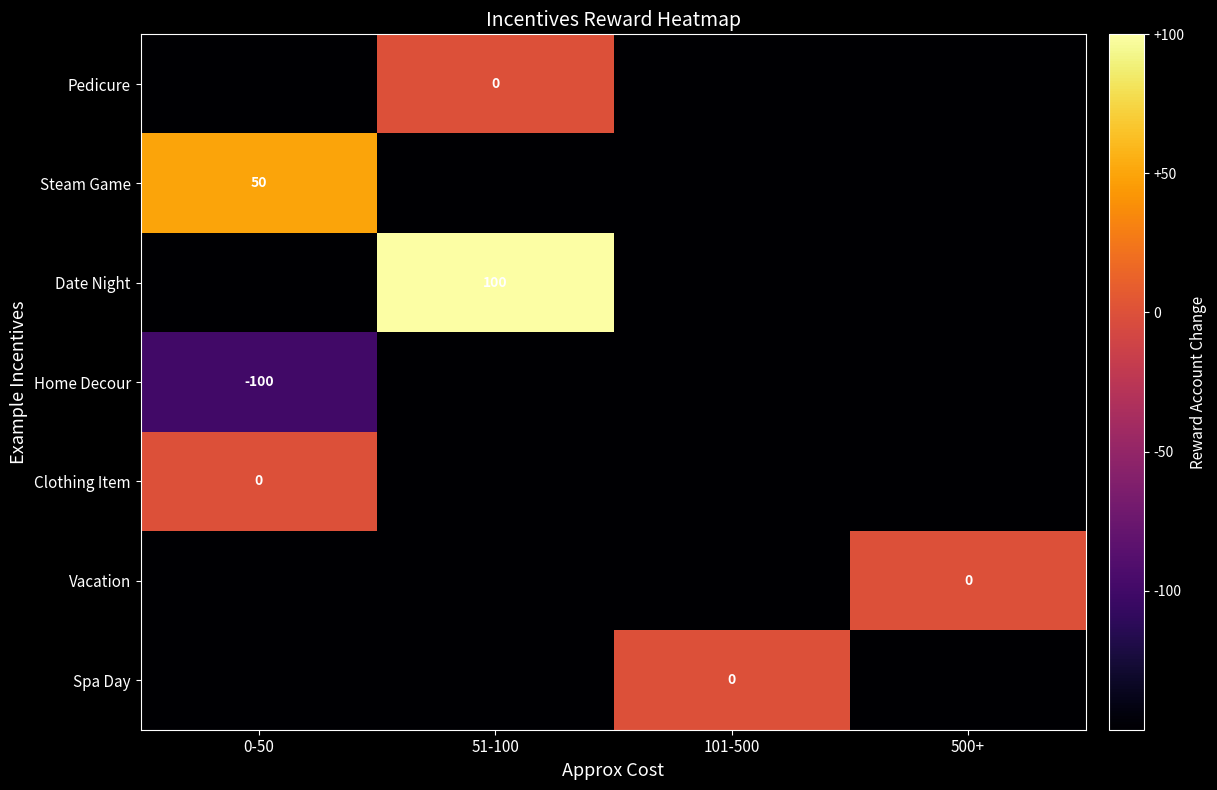

How many data points does each series have?

4